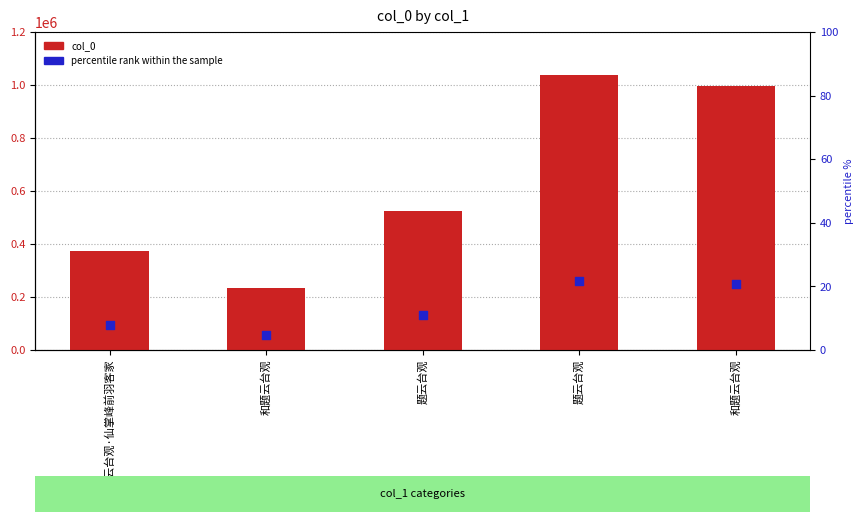

Is the value of percentile rank within the sample at 和题云台观 greater than the value of col_0 at 题云台观·仙掌峰前羽客家?

No